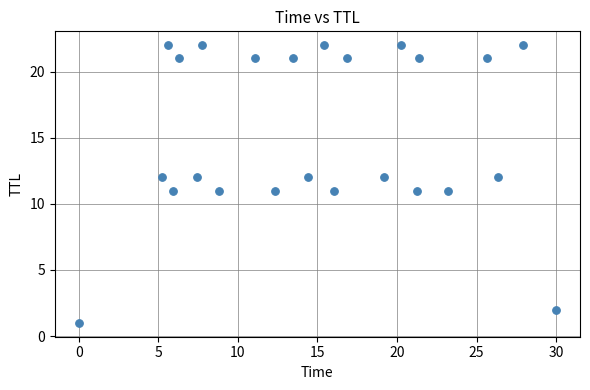

What is the range of Y values (max minus min)?

21